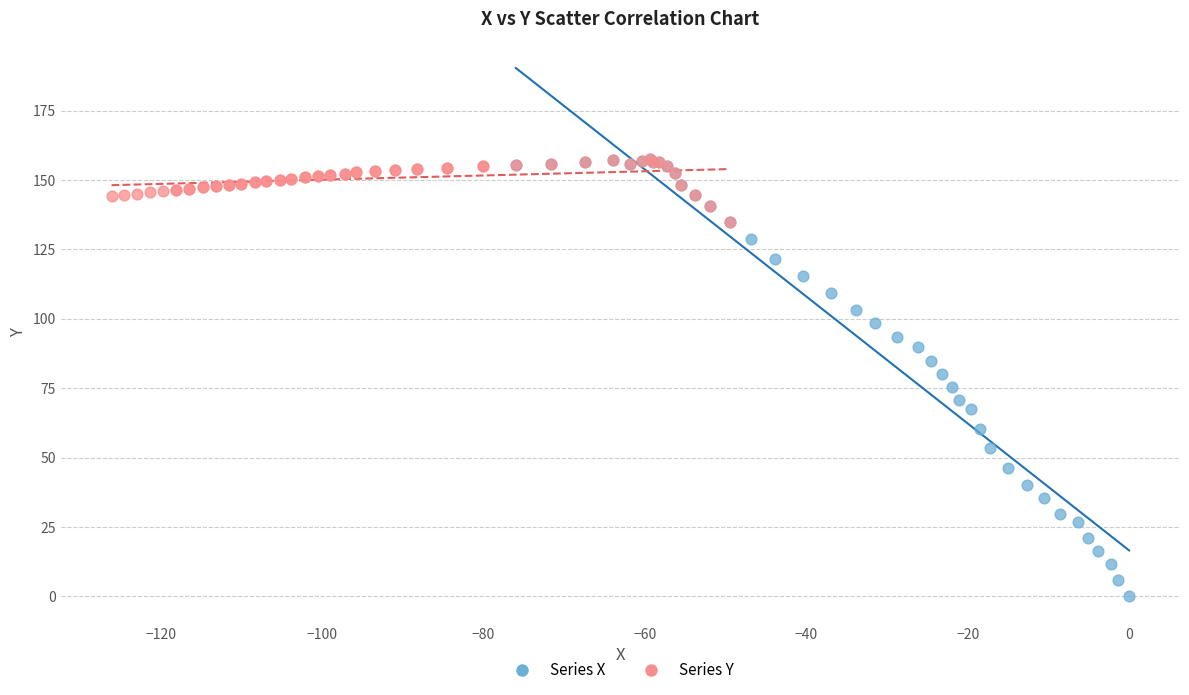

Which series contains the lowest Y value?

Series X